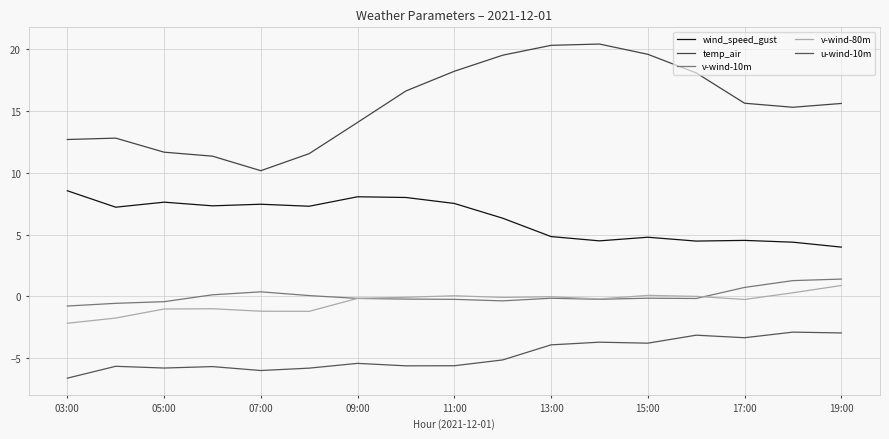

Is this an area chart (filled region under the line)?

No